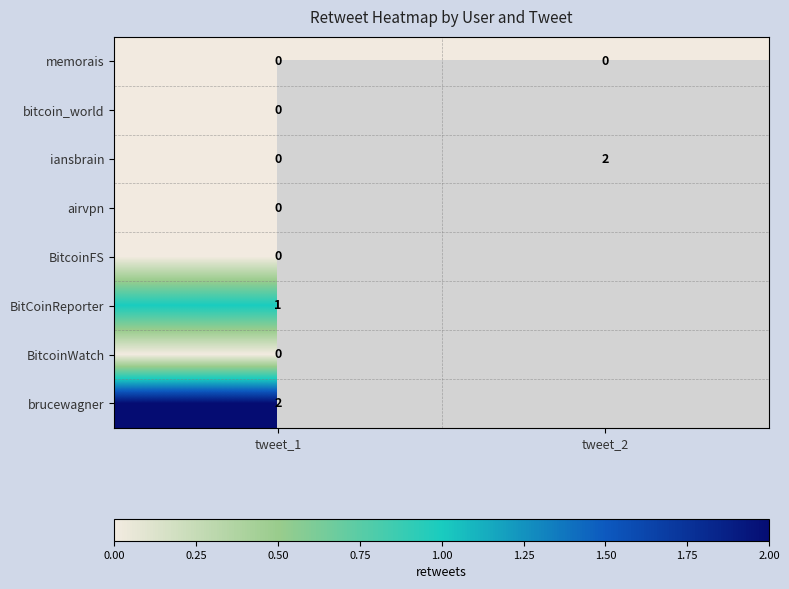

Is it true that iansbrain equals 1 at tweet_2?

False